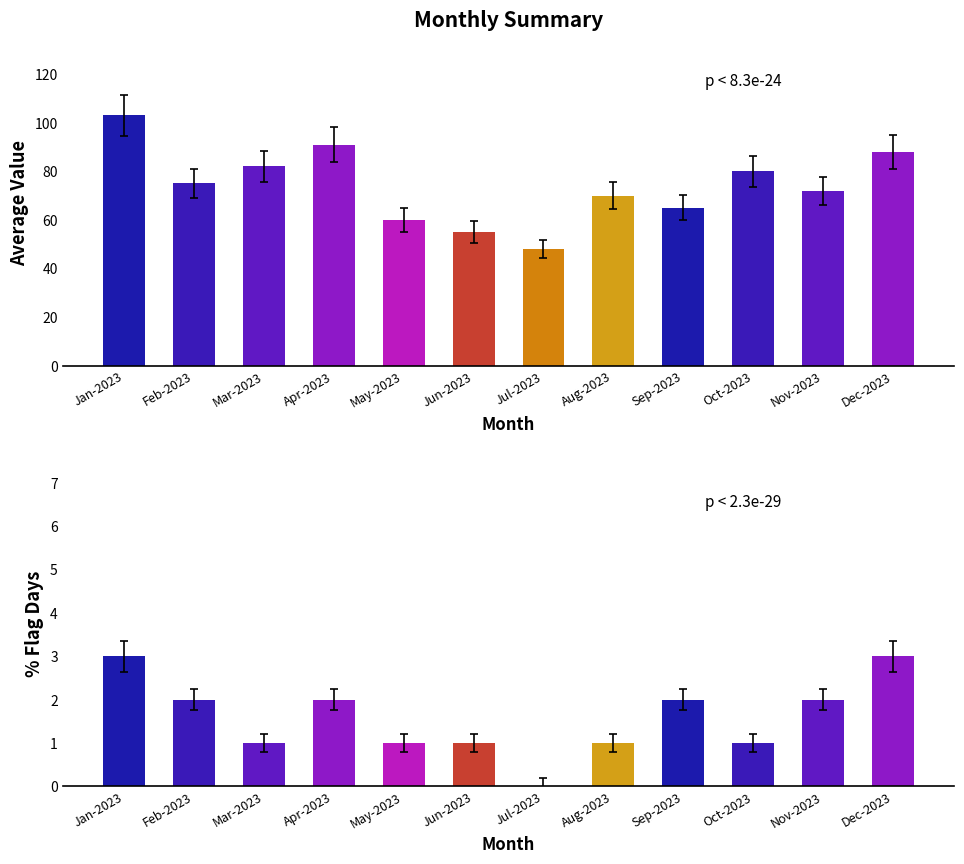

Count the Flag Count values in the range 1 to 2.

9